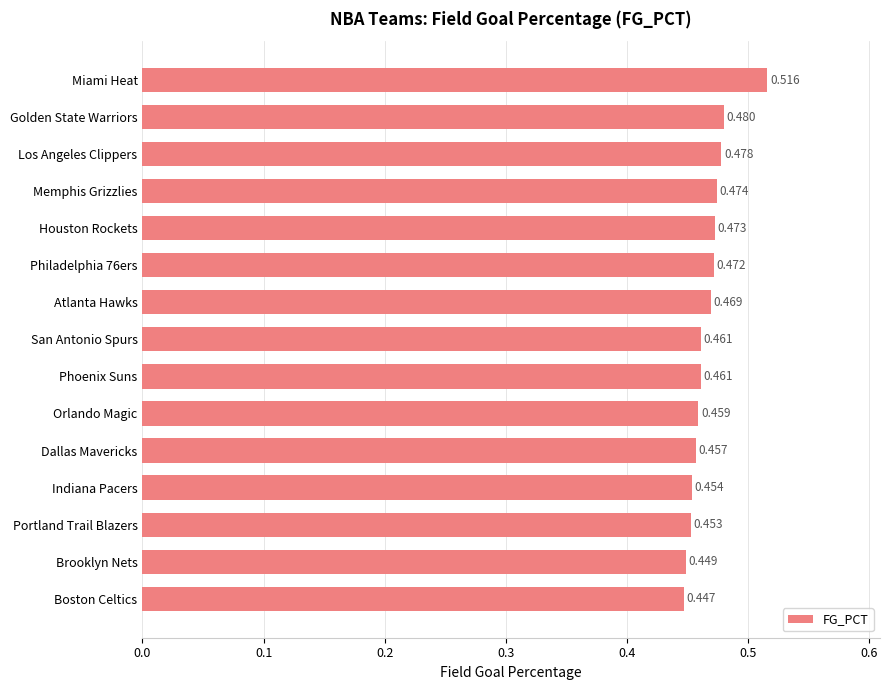

Which category has the highest value across all series?

Miami Heat